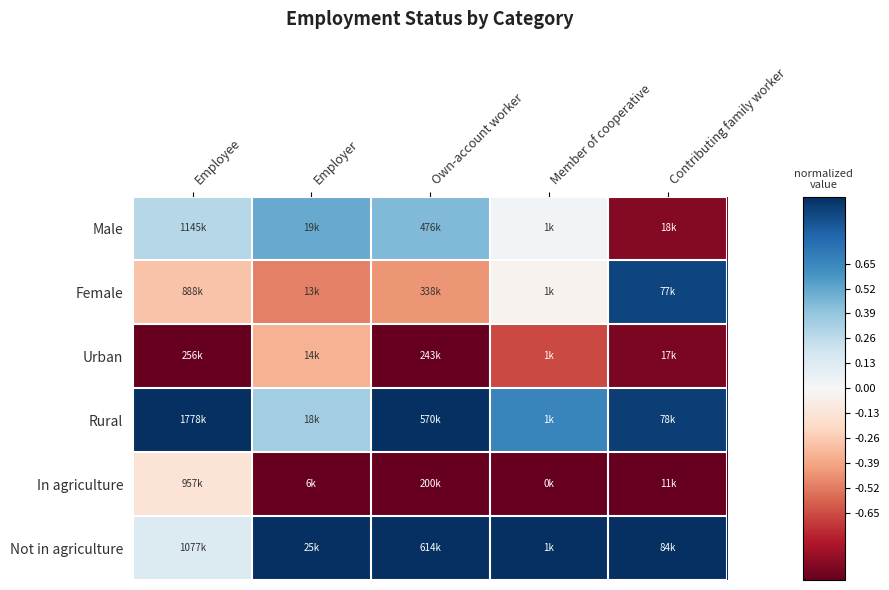

How many series are shown in this chart?

6